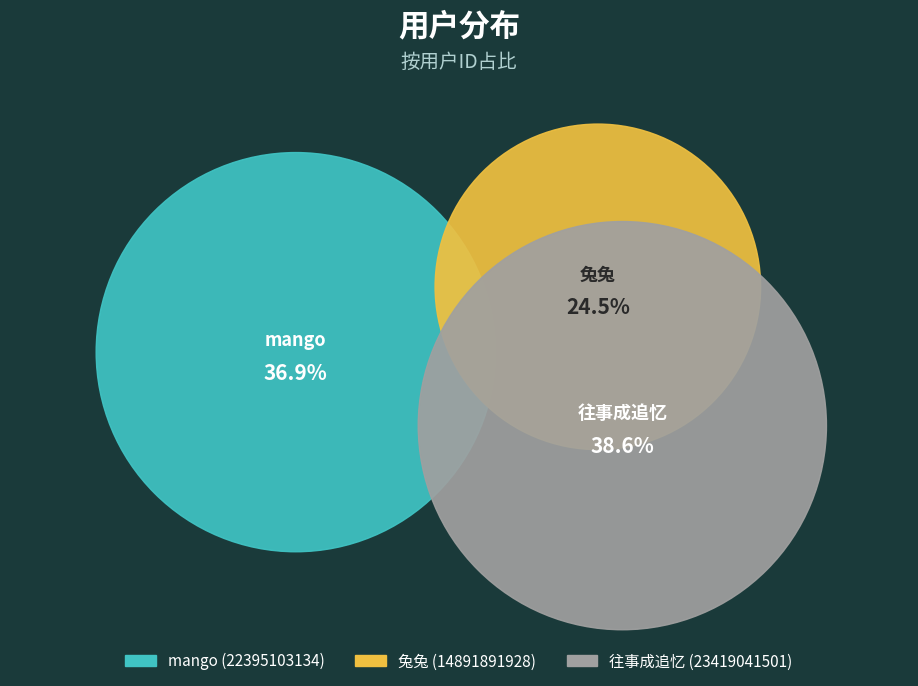

Count the number of slices in the pie.

3